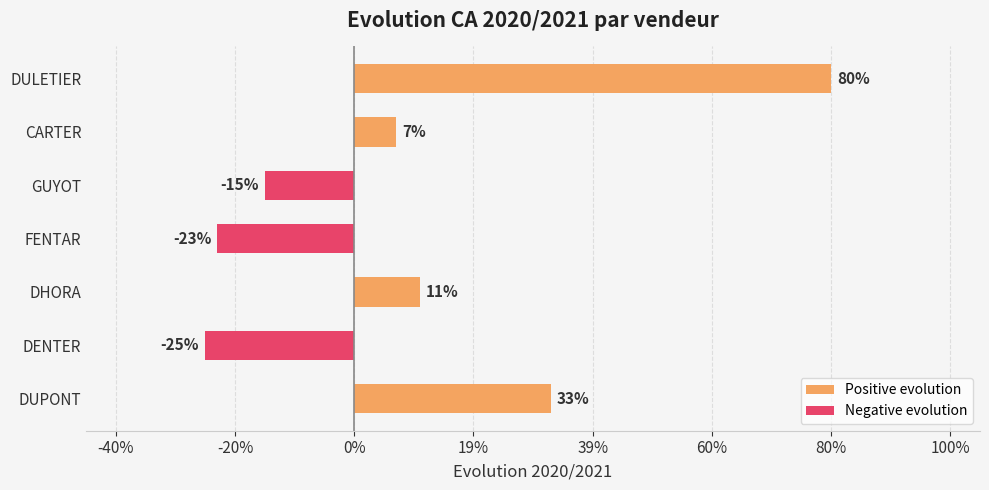

List the series in order of their overall mean, highest first.

Positive evolution, Negative evolution